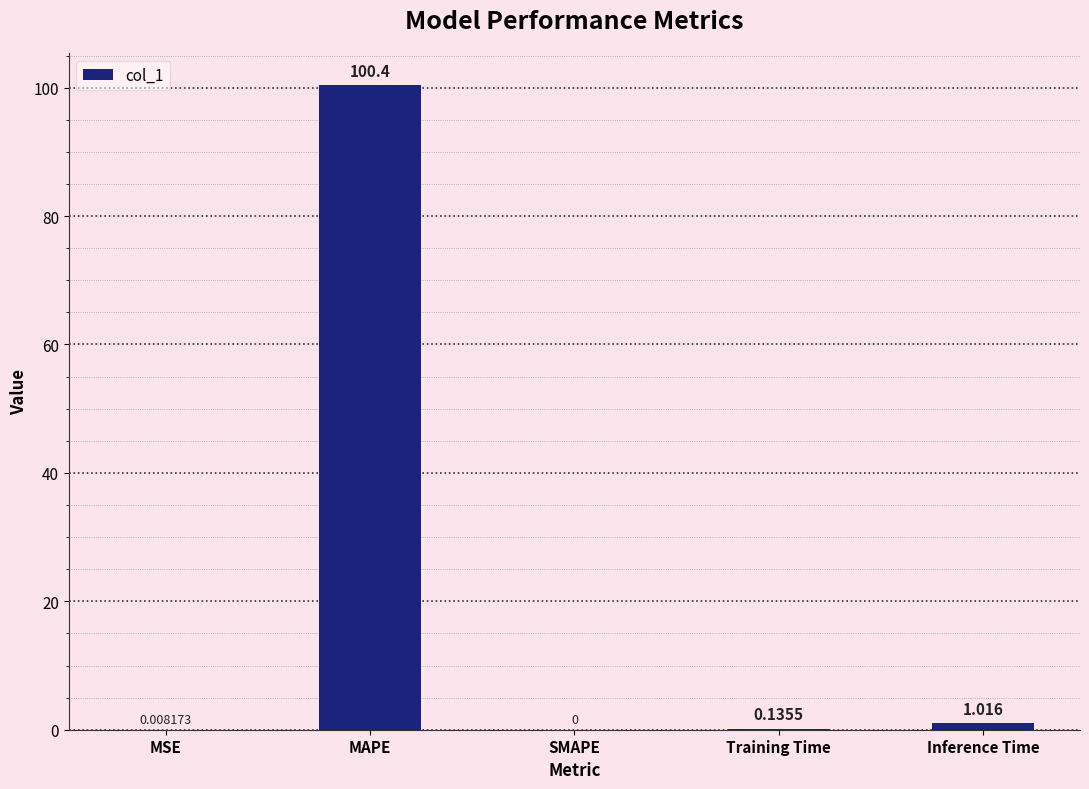

Between SMAPE and Inference Time, which is larger?

Inference Time